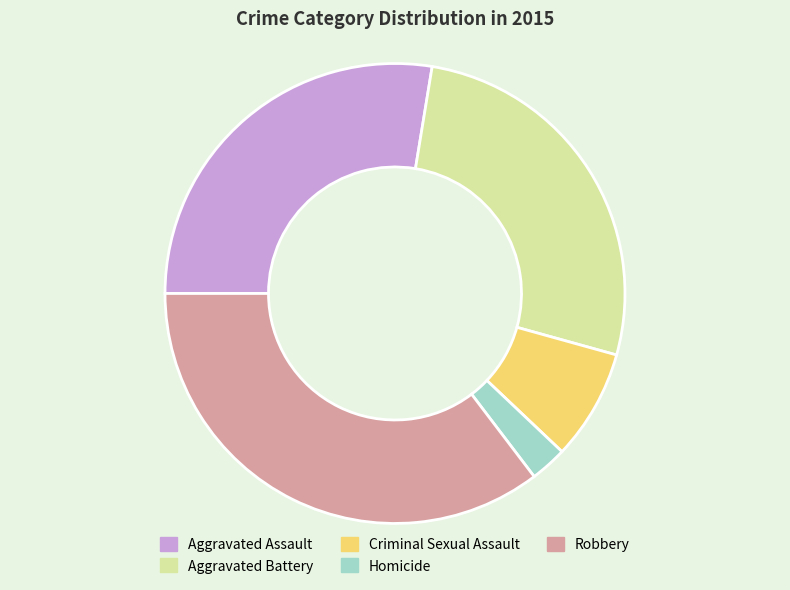

Which category has the smallest portion of the pie?

Homicide